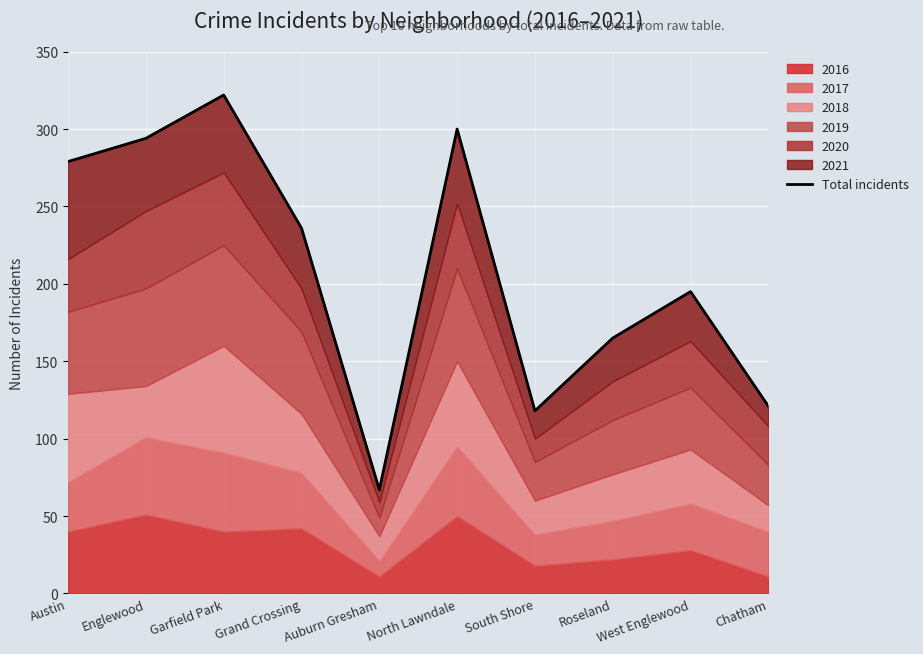

How many values are below 236?

5